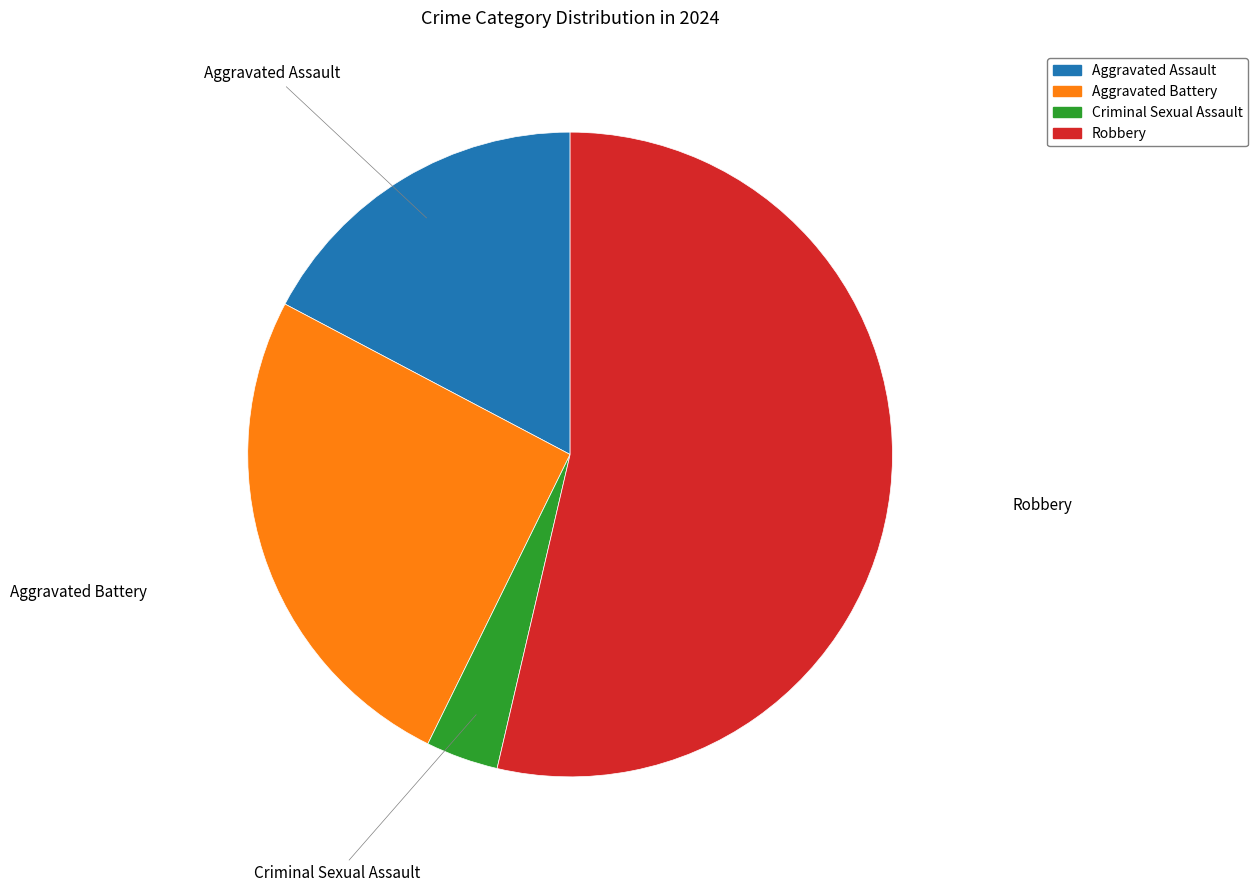

Do Criminal Sexual Assault and Aggravated Battery together represent more than half of the pie?

No